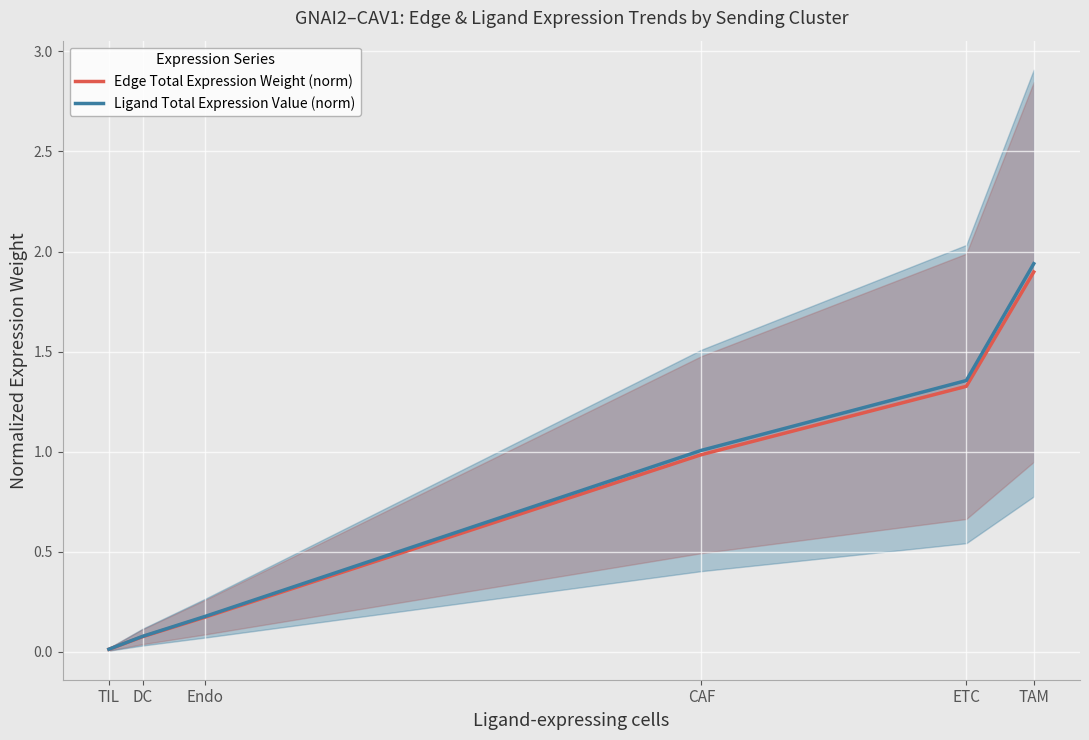

Which series has the largest range (max minus min)?

Ligand Total Expression Value (norm)